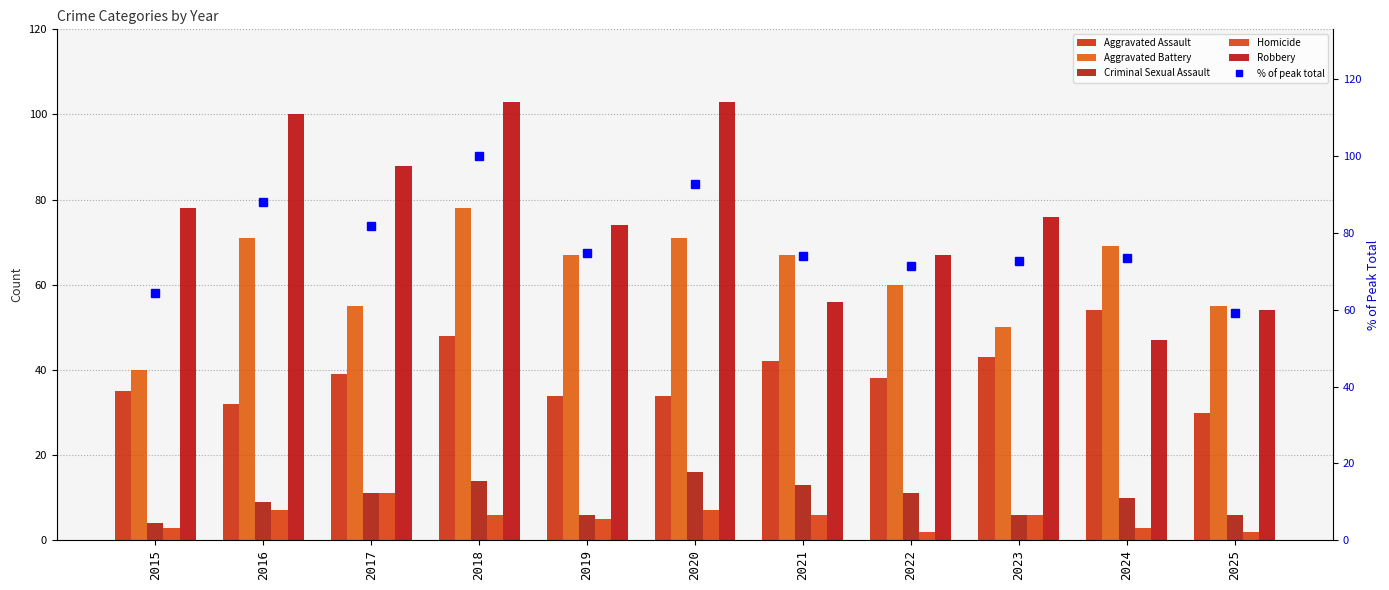

What is the difference between the second highest and second lowest values in the Criminal Sexual Assault series?

8